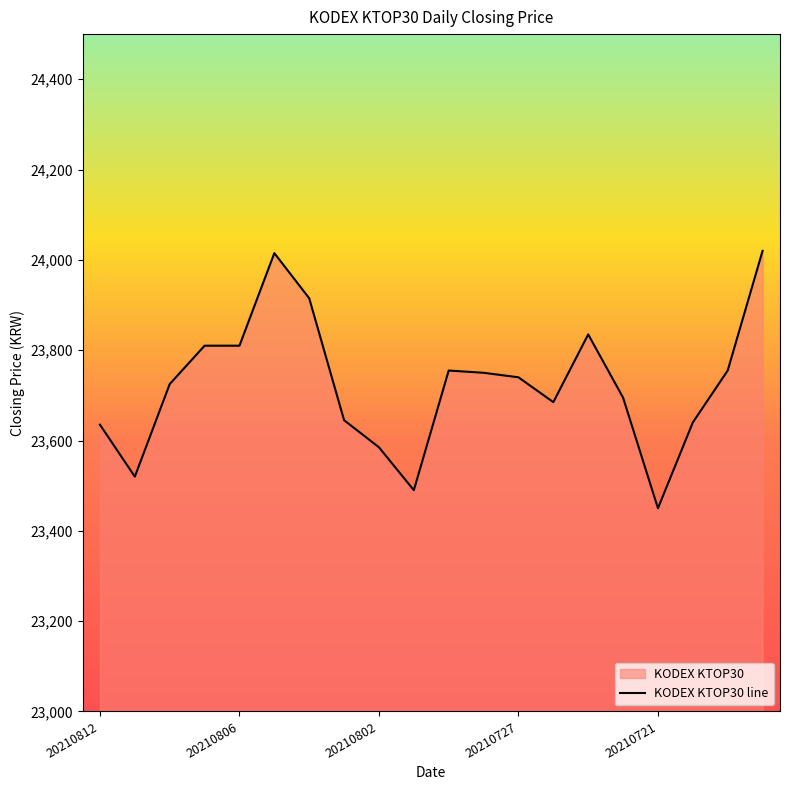

At which category does the data reach its first local peak?

20210805